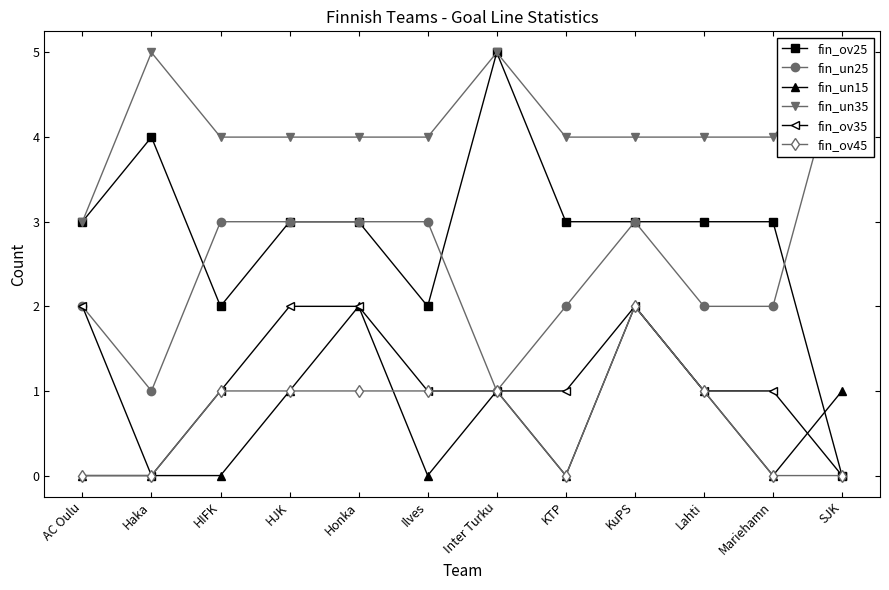

What are all the series names shown in the legend?

fin_ov25, fin_un25, fin_un15, fin_un35, fin_ov35, fin_ov45